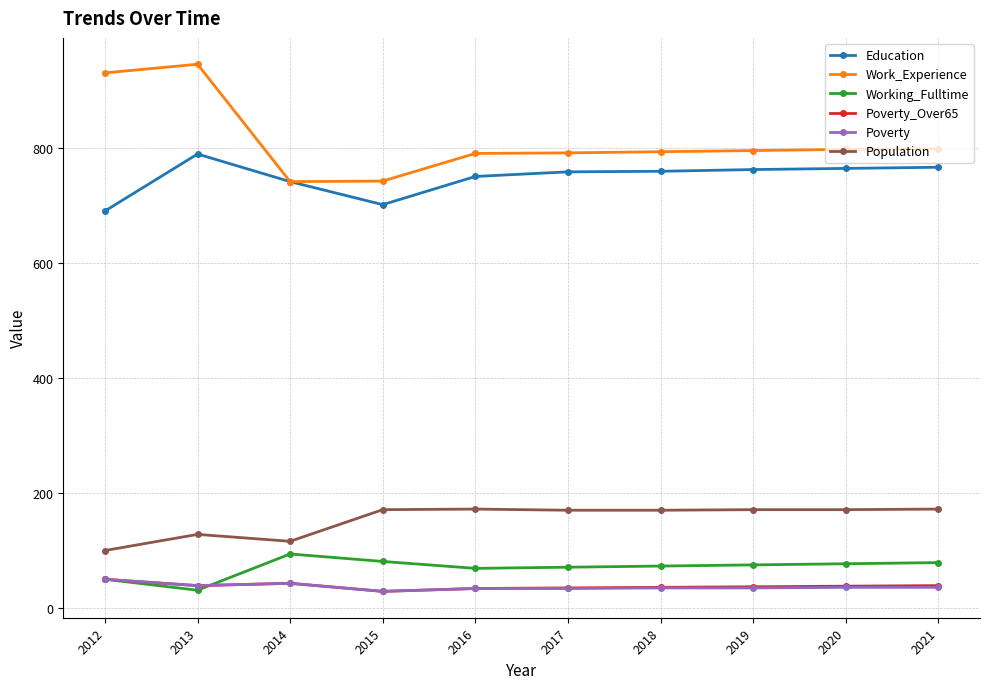

What are all the series names shown in the legend?

Education, Work_Experience, Working_Fulltime, Poverty_Over65, Poverty, Population